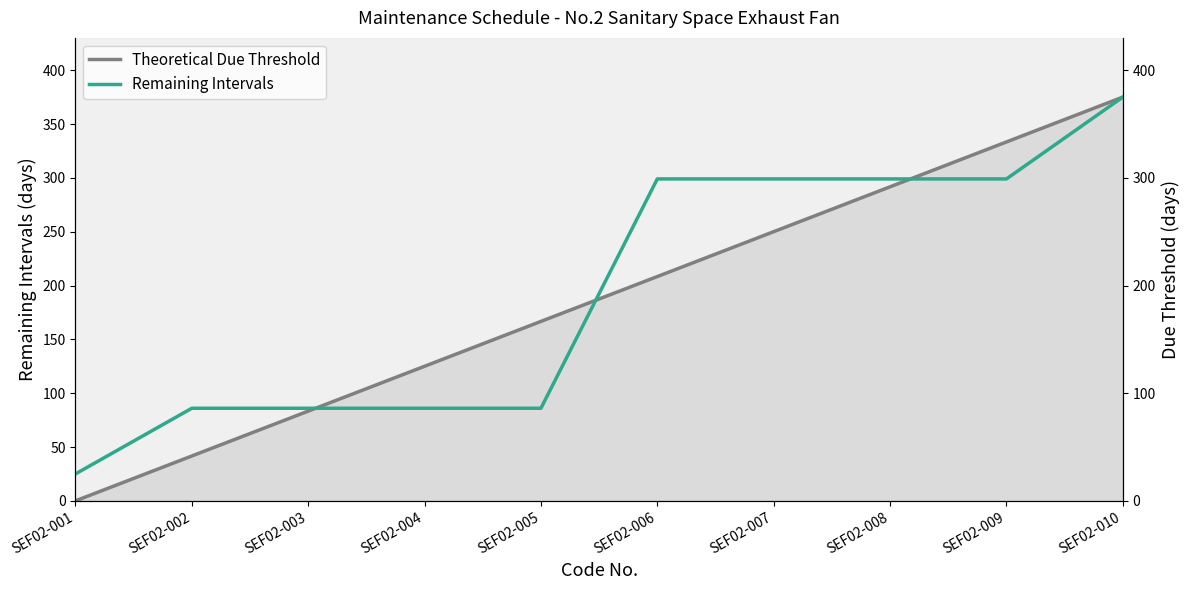

Count the number of data series in this chart.

2